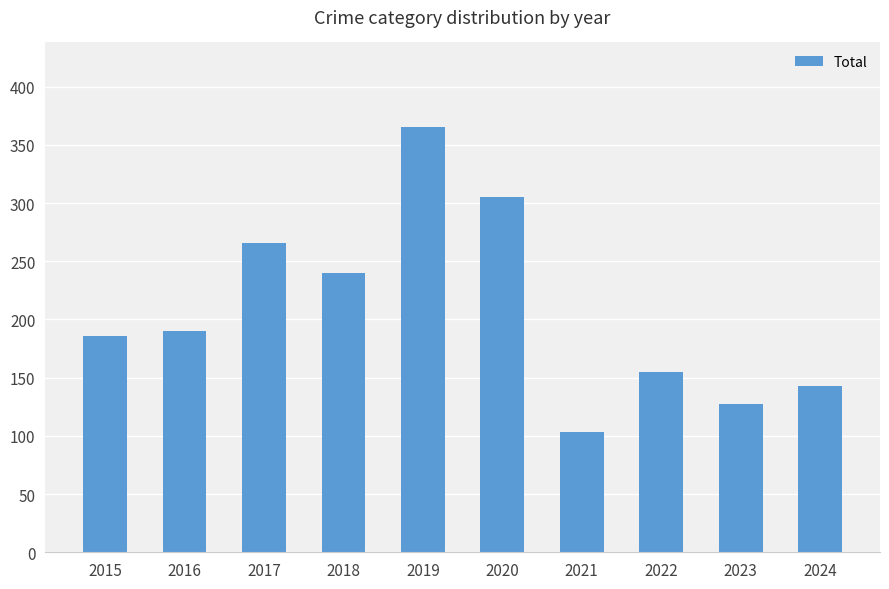

What is the value of the 7th bar from the left?

103